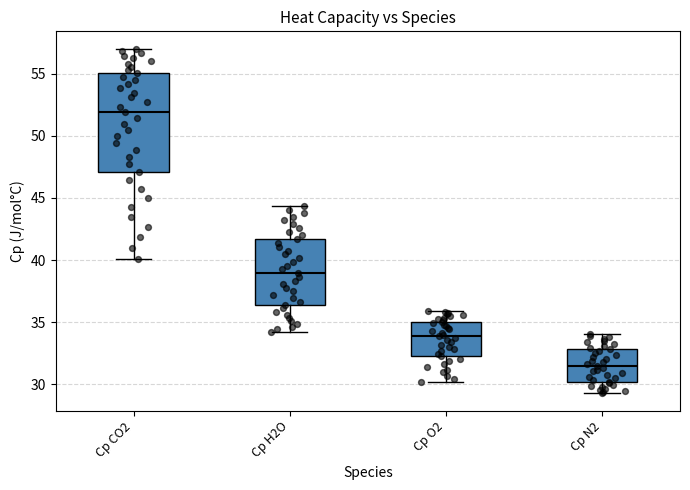

Where does the median line of the box for Cp CO2 sit on the y-axis? The values are not printed on the chart, so give them approximately, as read against the axis.

52.0